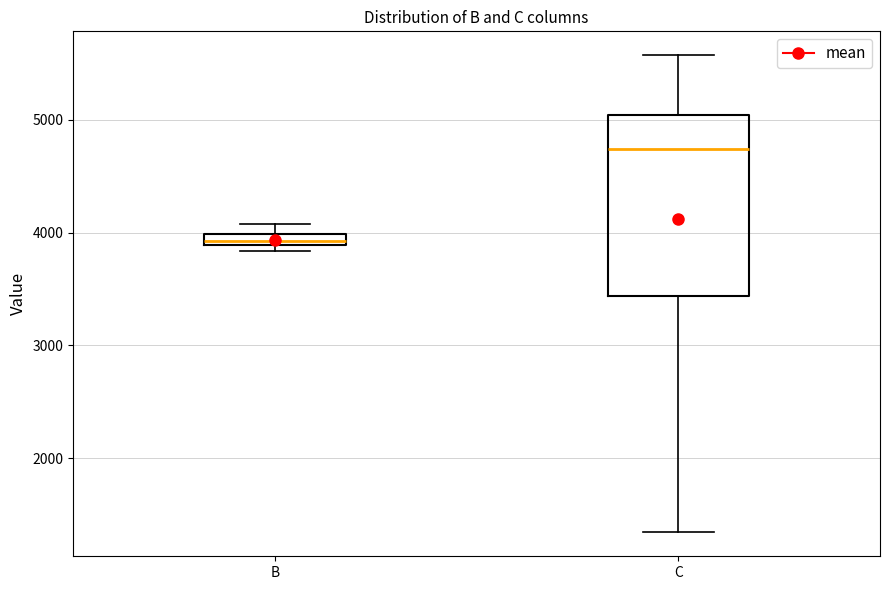

Where does the lower whisker of the box for C end on the y-axis? The values are not printed on the chart, so give them approximately, as read against the axis.

1300